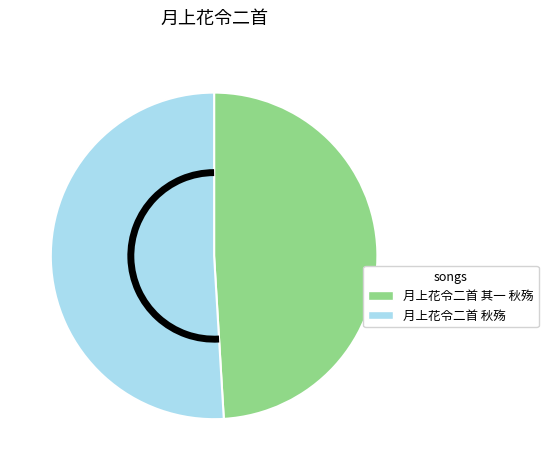

How many segments does this pie chart have?

2